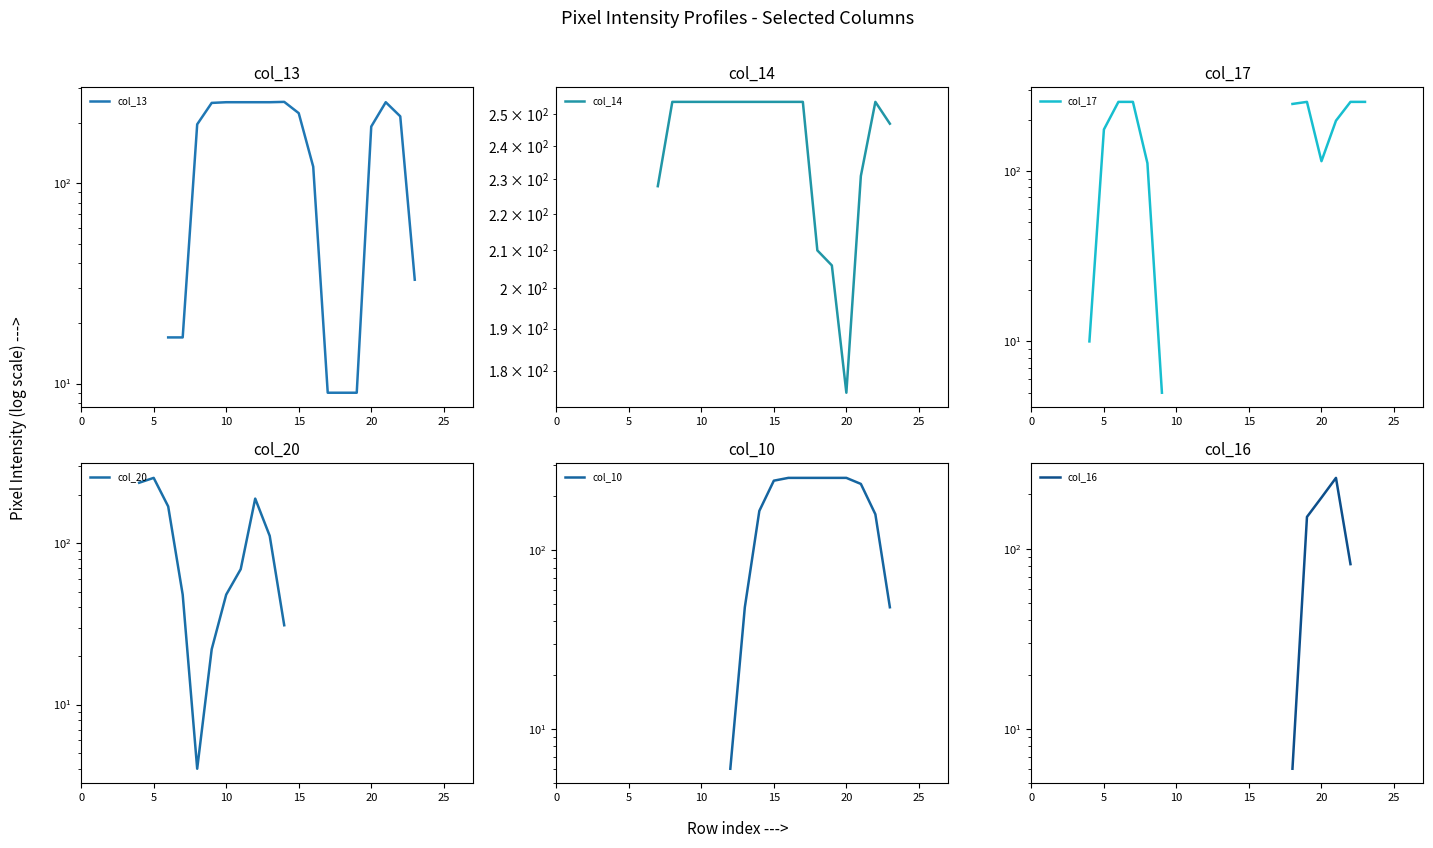

Between 15 and 25, which is larger?

25